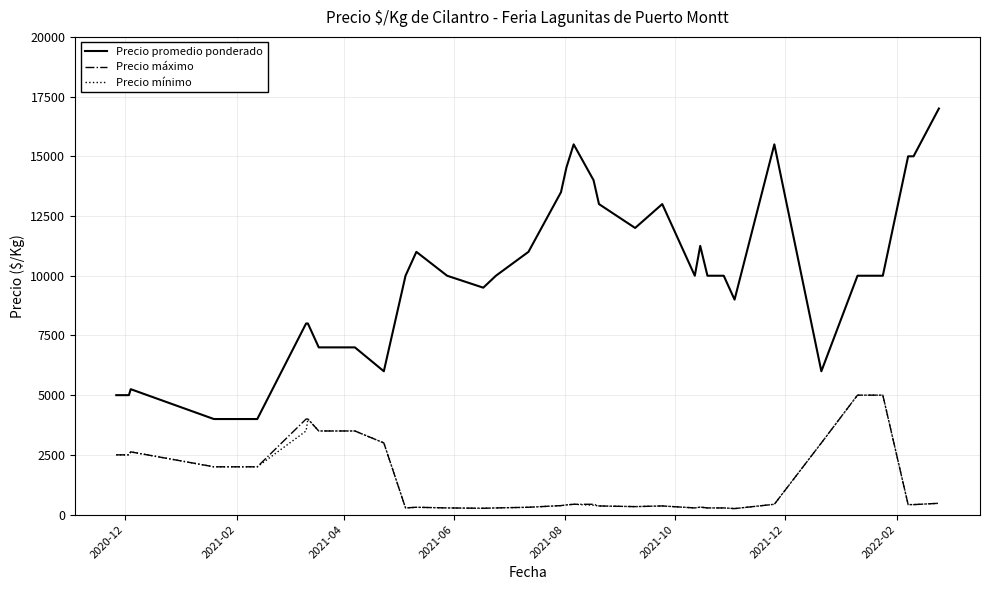

What is the greatest value displayed?

17000